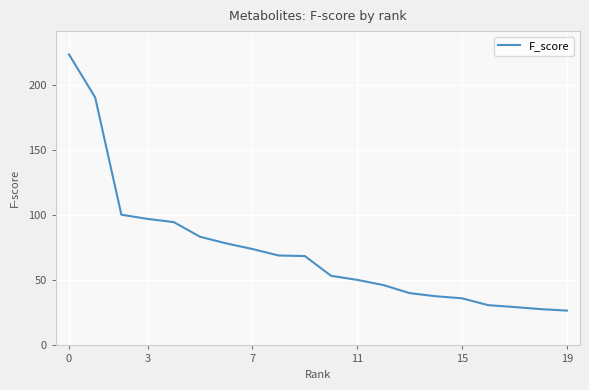

What is the maximum value shown in the chart?

223.6